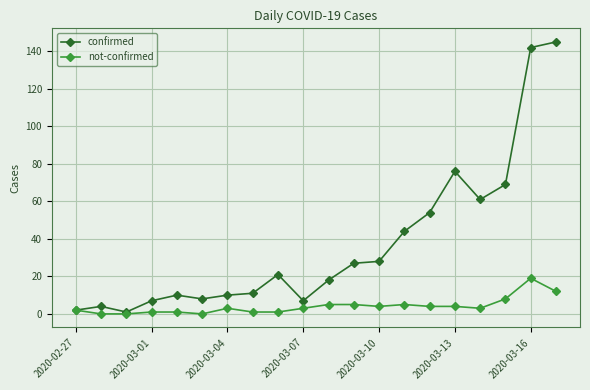

What is the difference between the maximum and minimum values in the confirmed series?

144